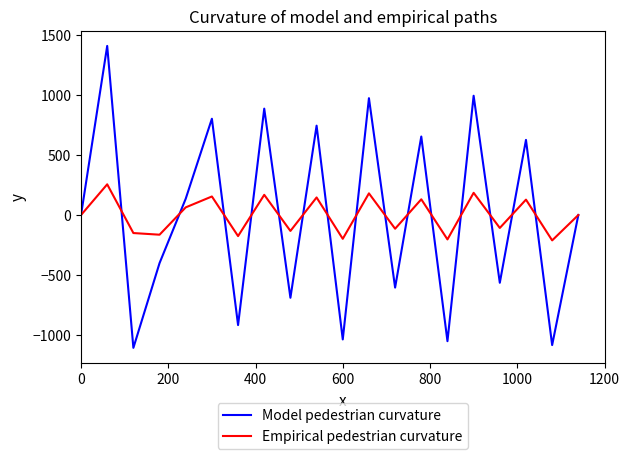

What is the maximum value shown in the chart?

1410.9